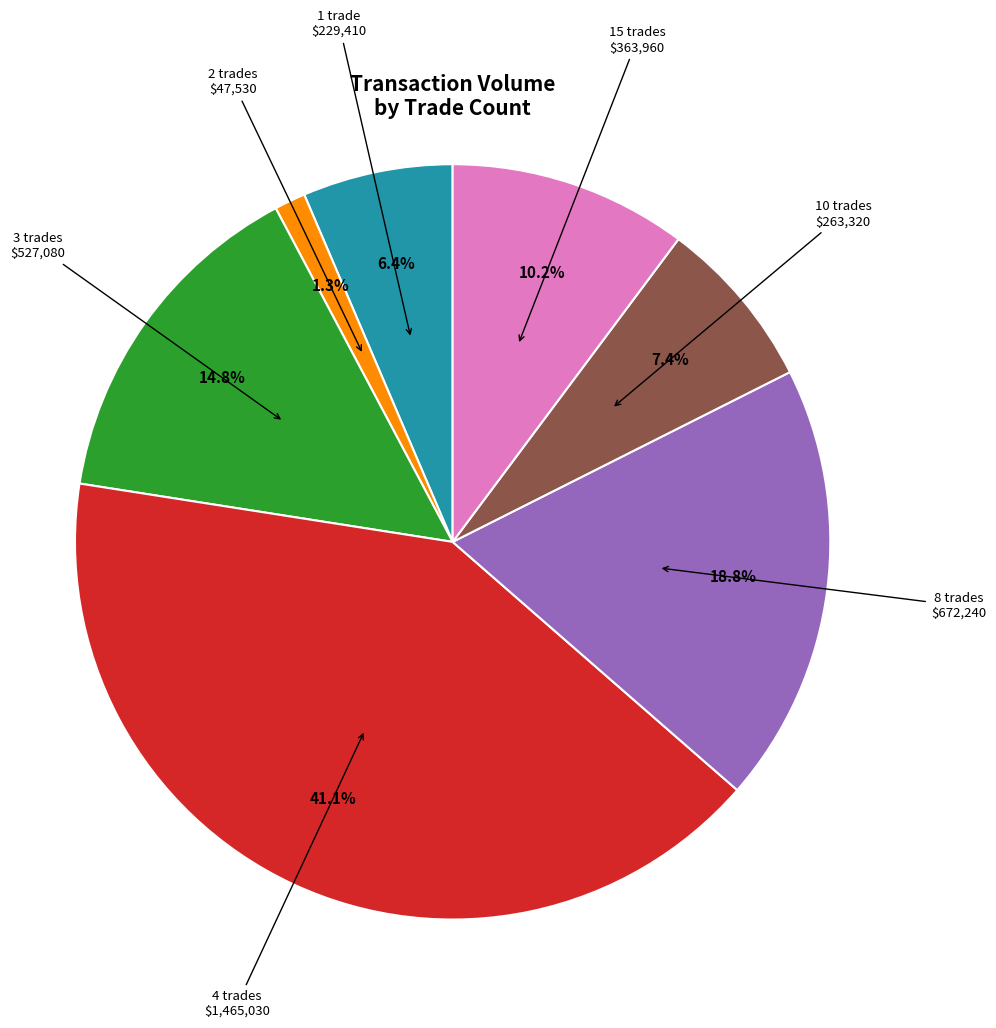

Is there any slice that represents more than half of the pie?

No